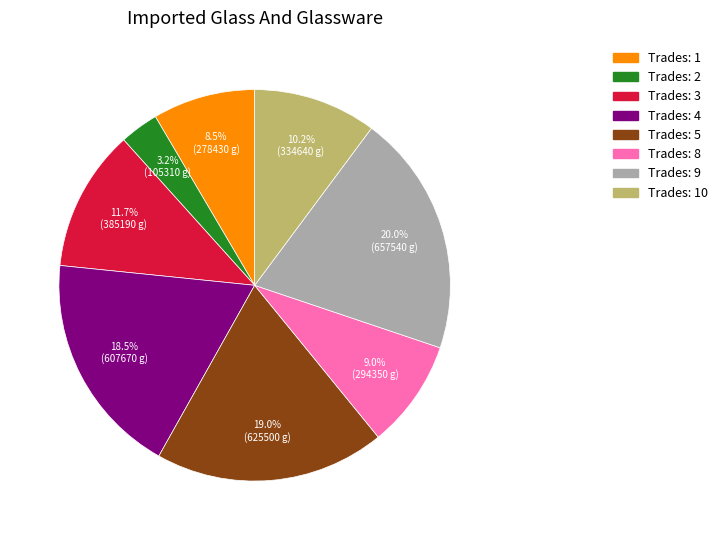

How many slices are in this pie chart?

8